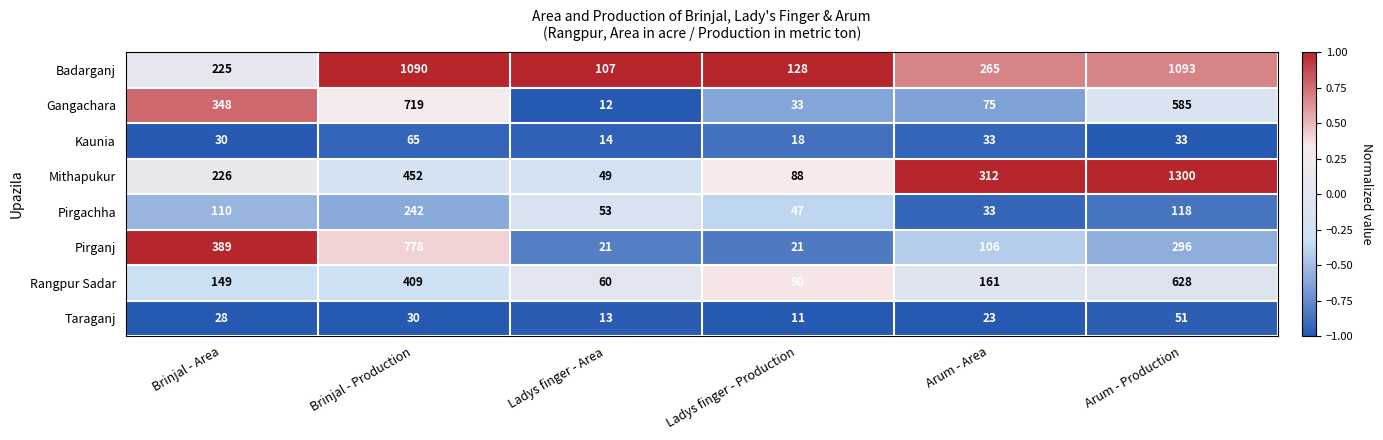

Rank the series by their maximum value, from lowest to highest.

Taraganj, Kaunia, Pirgachha, Rangpur Sadar, Gangachara, Pirganj, Badarganj, Mithapukur